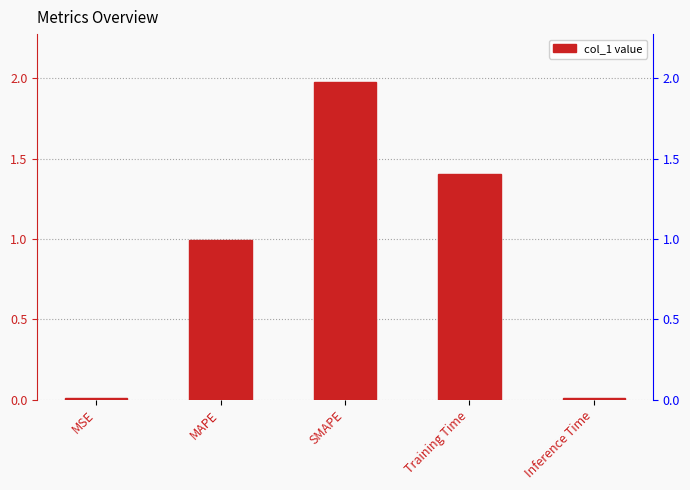

Which label corresponds to the smallest value in the chart?

Inference Time